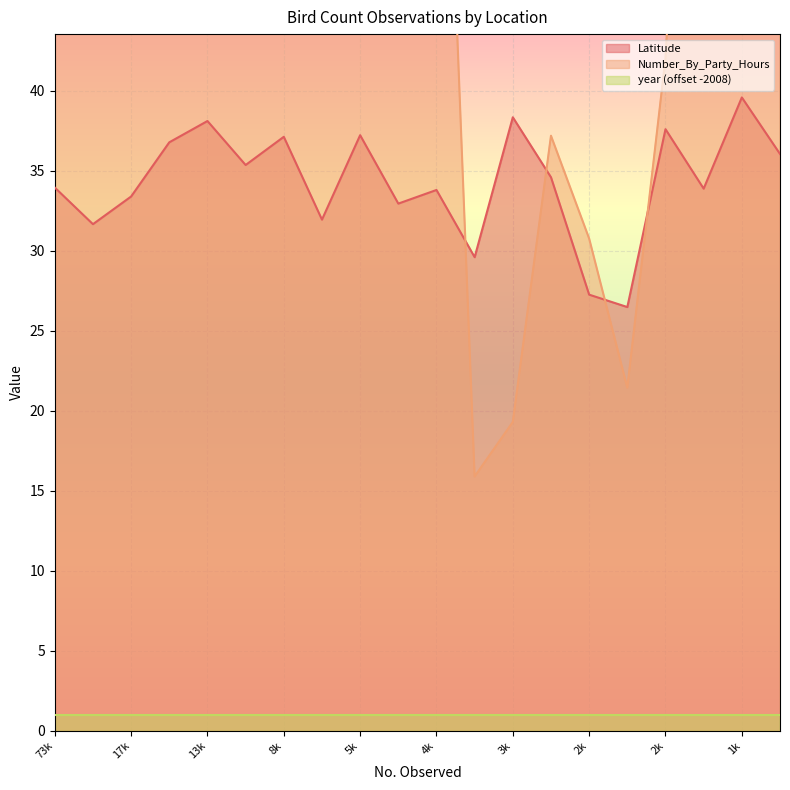

What is the approximate value of Latitude at 1709?

36.1